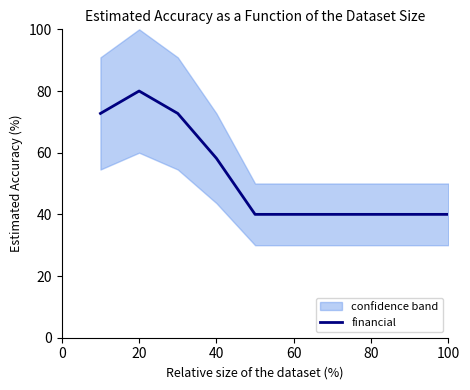

The value of financial at 80 is 57.3. True or false?

False